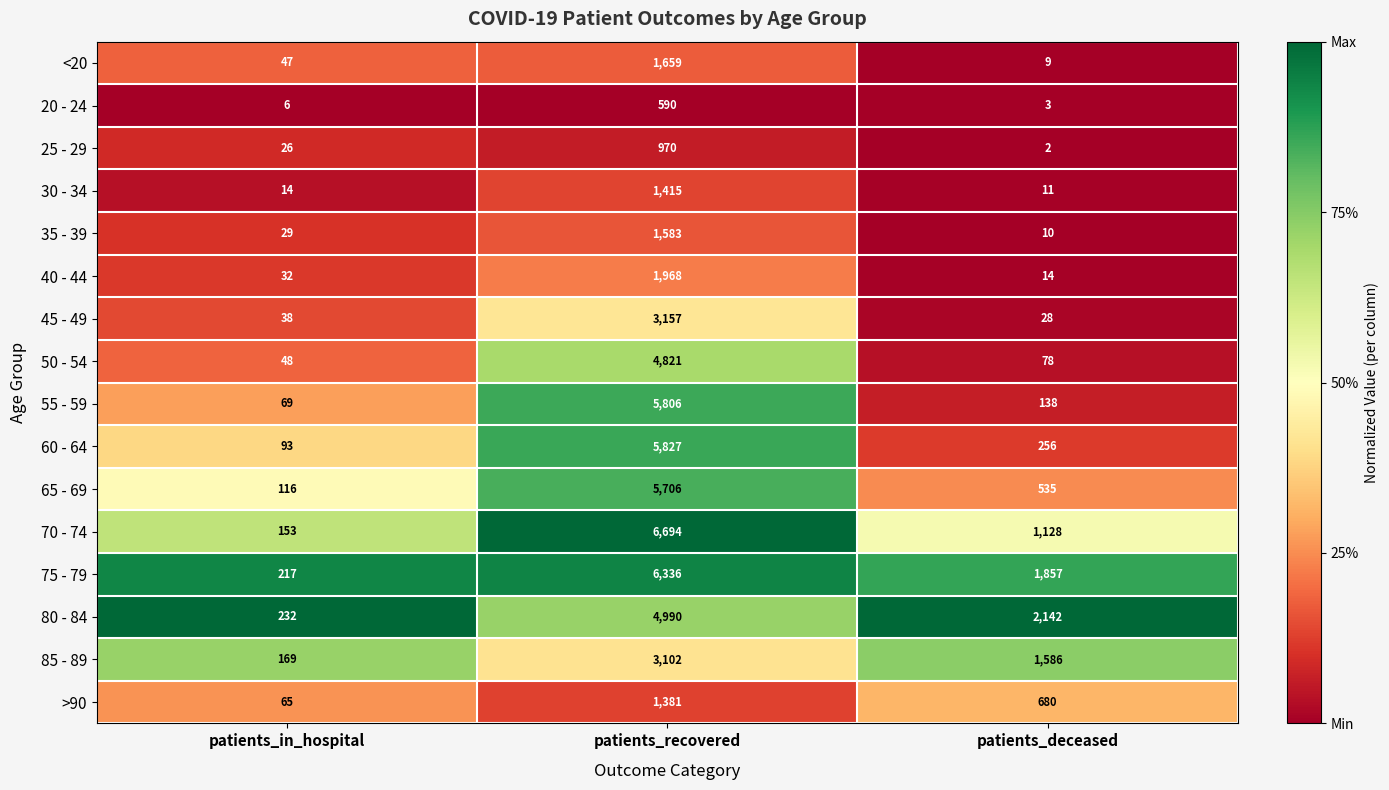

At which label is 70 - 74 closest to 3423?

patients_deceased